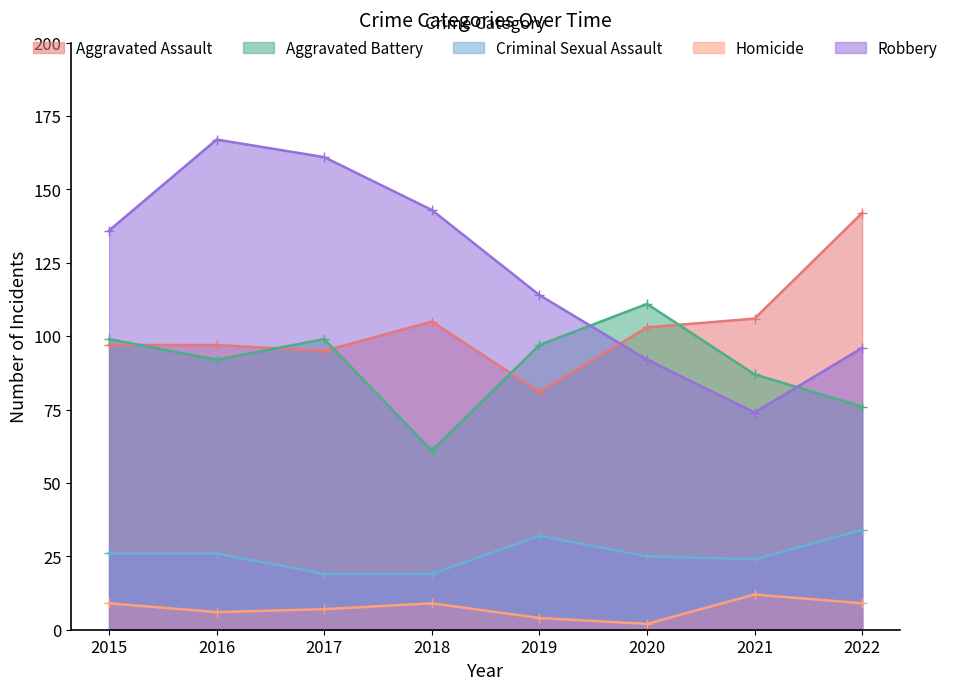

Which series has the largest range (max minus min)?

Robbery